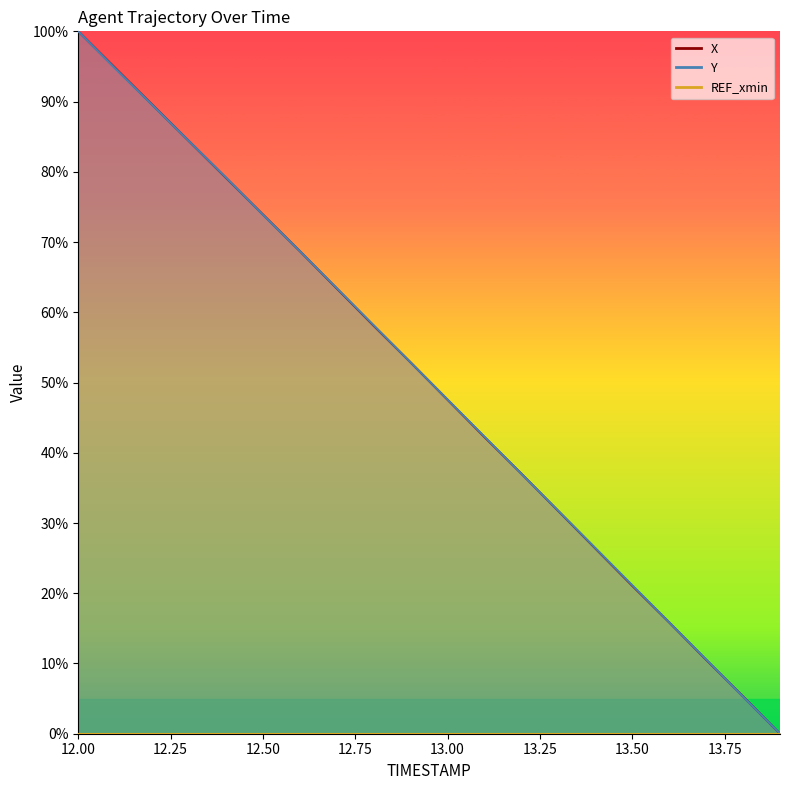

Is the value of Y at 12.7 greater than the value of X at 13.7?

Yes